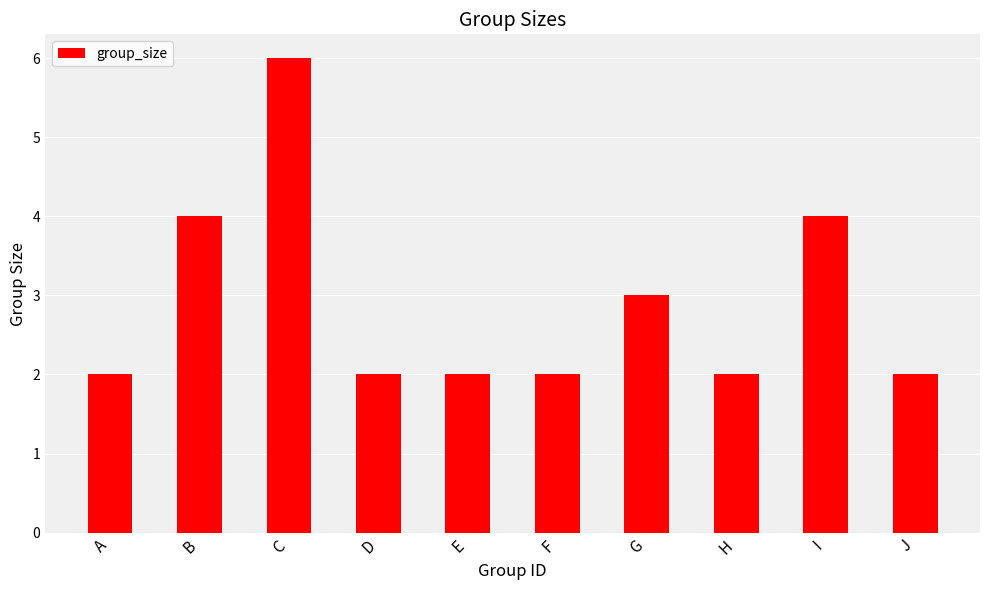

Between G and J, which is larger?

G